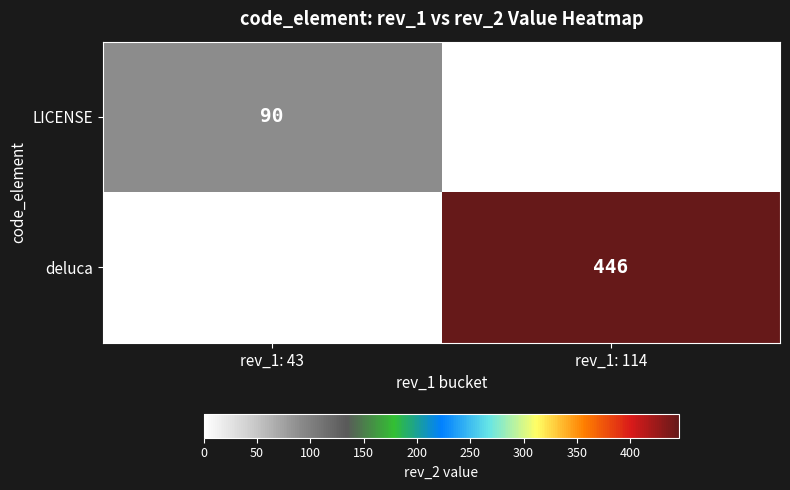

What is the total value across all series at rev_1: 114?

446